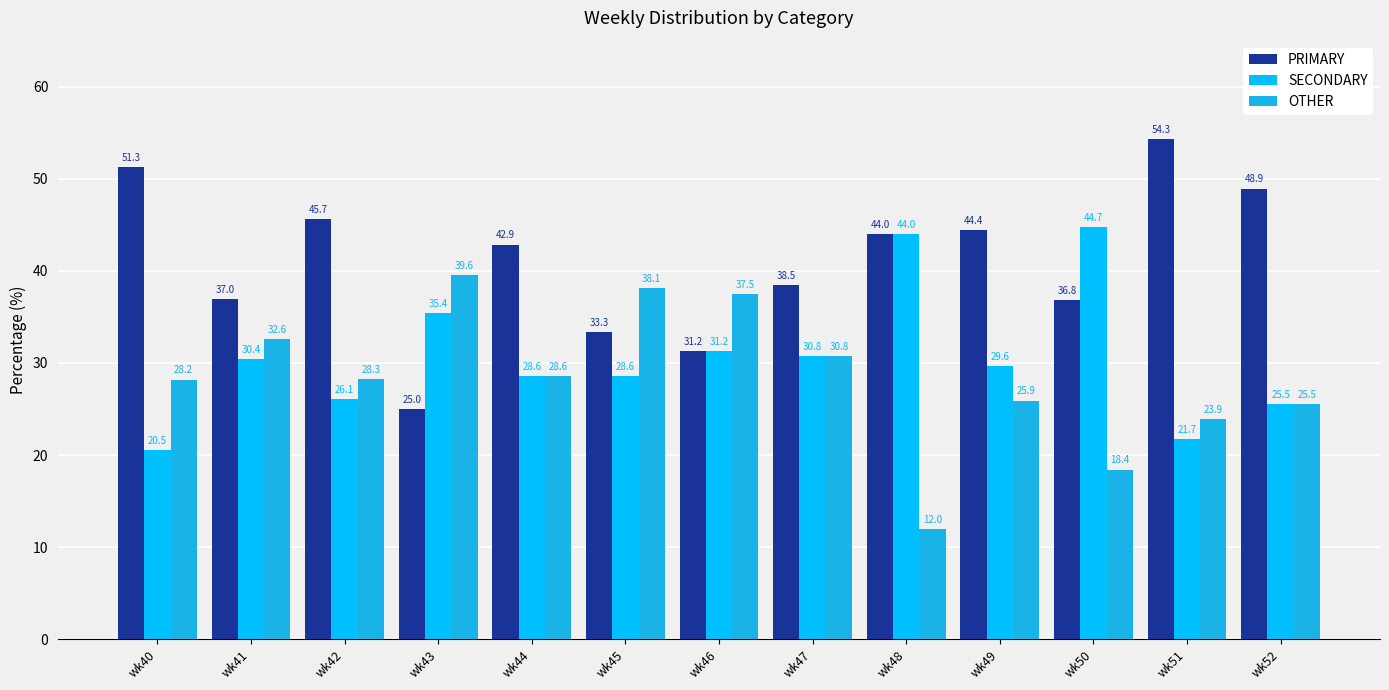

At which category is the sum across all series the highest?

wk41